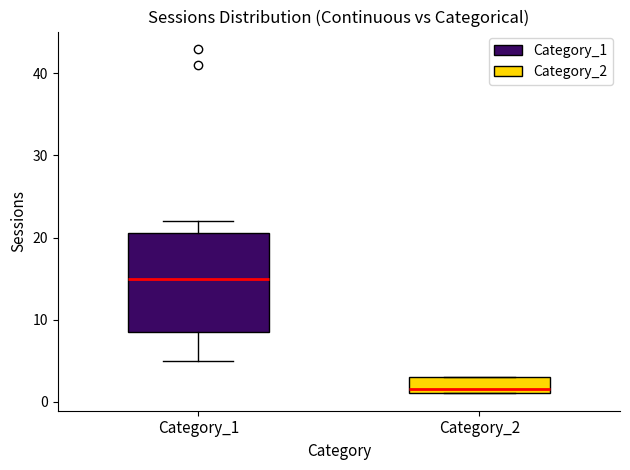

Reading left to right, transcribe this box plot: for each box, give where its median line is, the range the box spans, and where its two whiskers end, as read against the y-axis. The values are not printed on the chart, so give them approximately, as read against the axis.

Category_1: median 15, box 9 to 21, whiskers 5 to 22
Category_2: median 2, box 1 to 3, whiskers 1 to 3